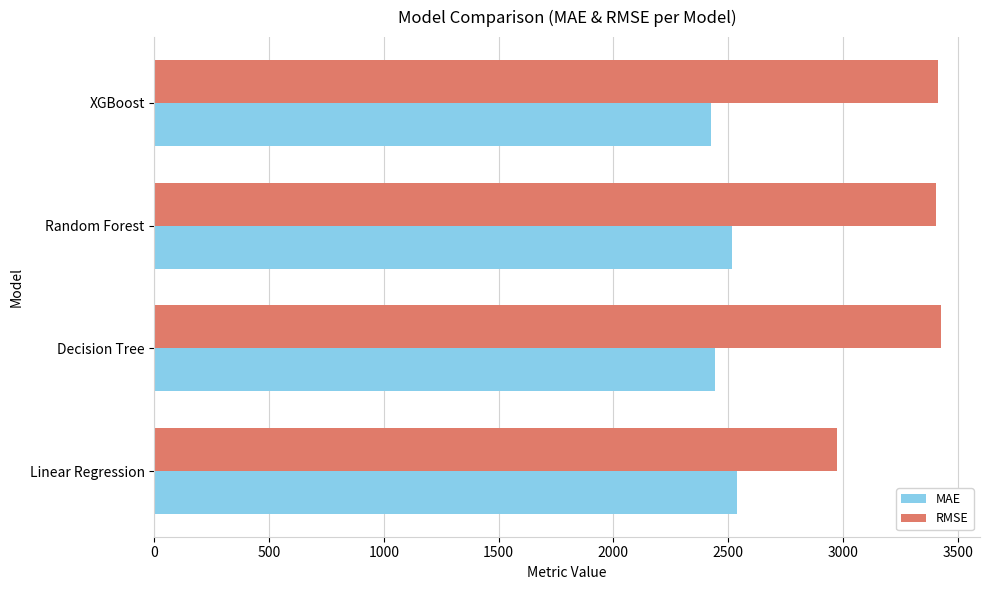

What is the lowest value of the MAE series?

2426.5